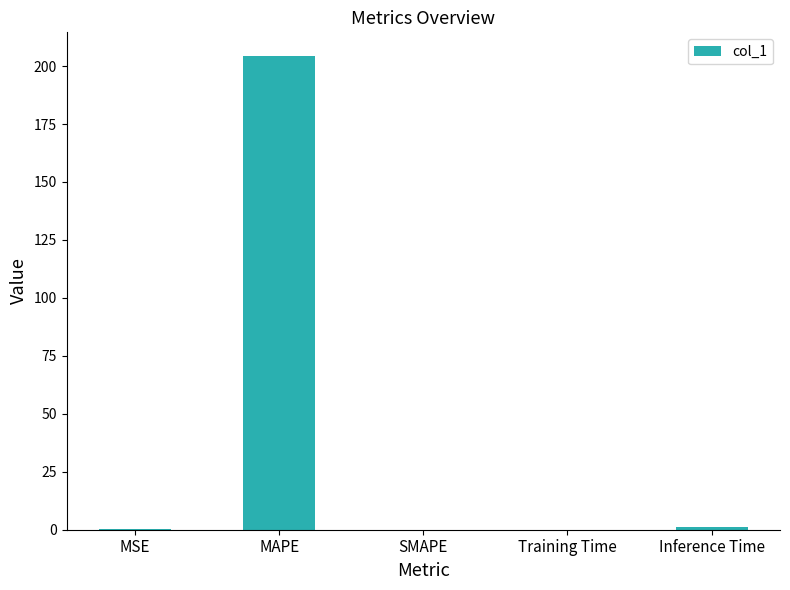

The value at MSE is 0.2. True or false?

True